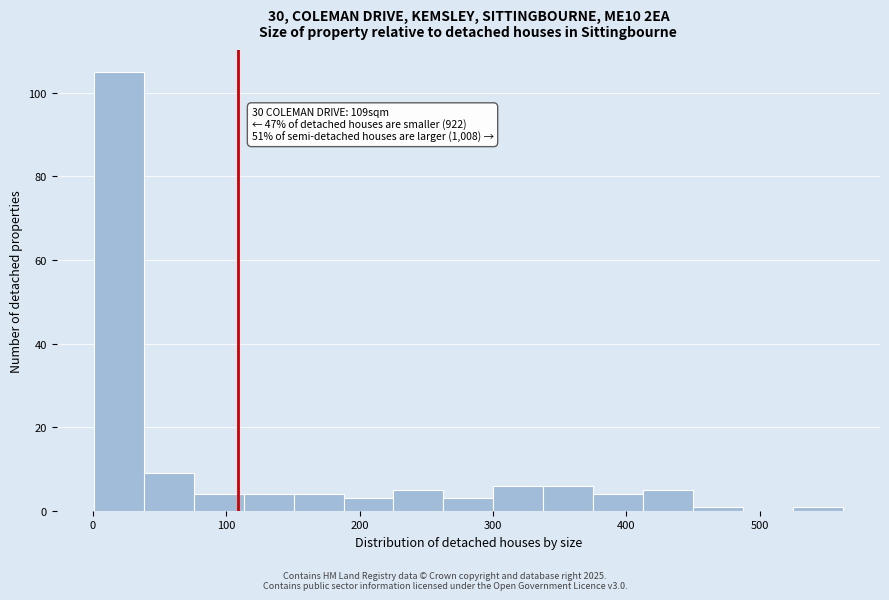

Around what value on the x-axis is the tallest bar? Give the approximate position of its centre, as read against the axis.

20